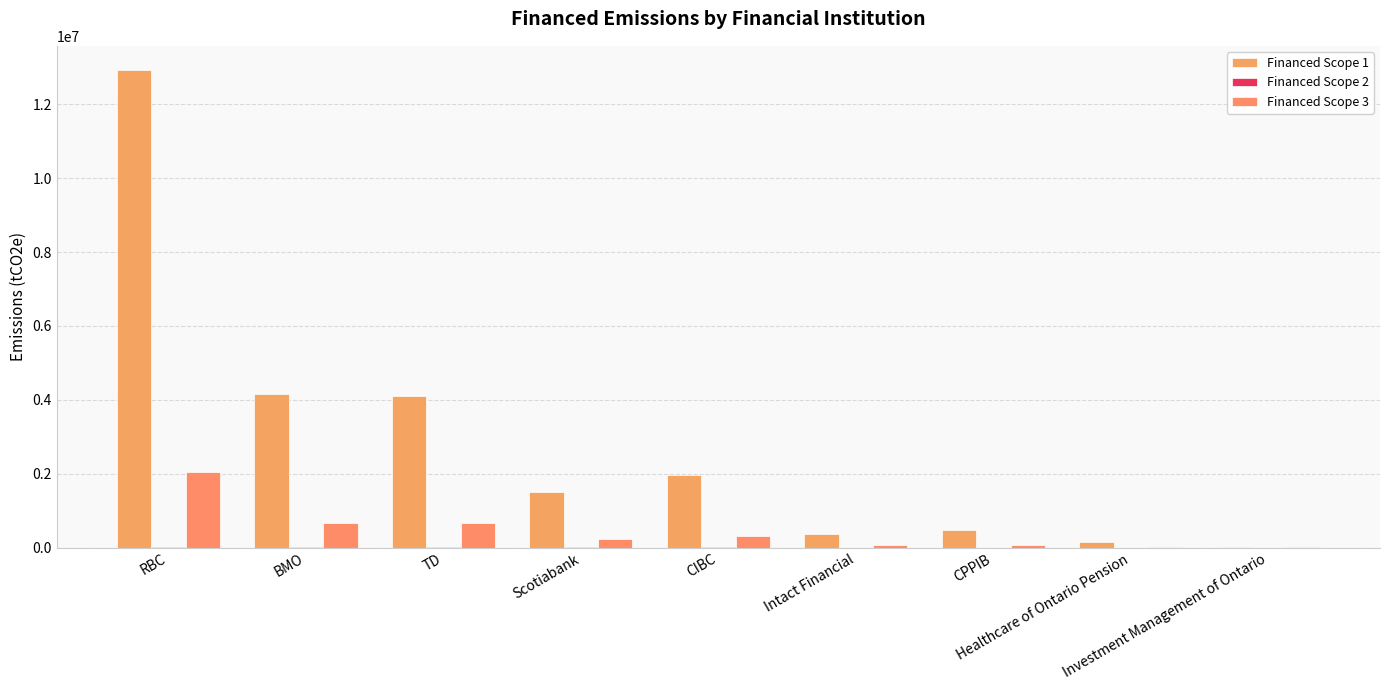

Is it true that Financed Scope 1 equals 472418.7 at CPPIB?

True